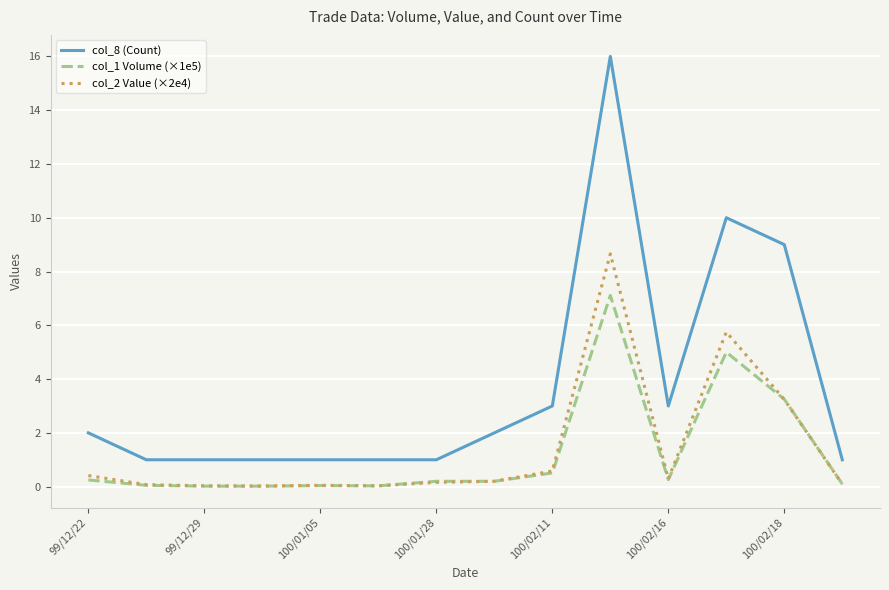

True or false: col_2 Value (×2e4) has more than 0 points higher than both neighbors.

True